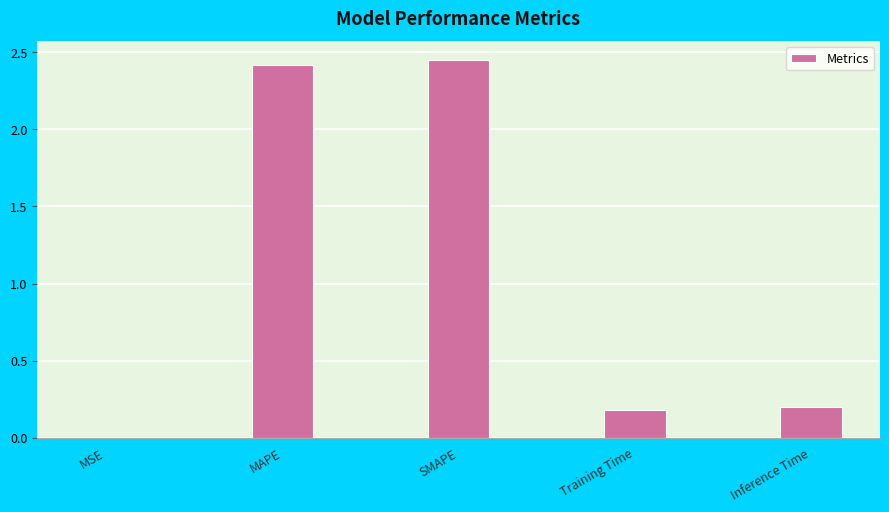

Are the bars horizontal?

No